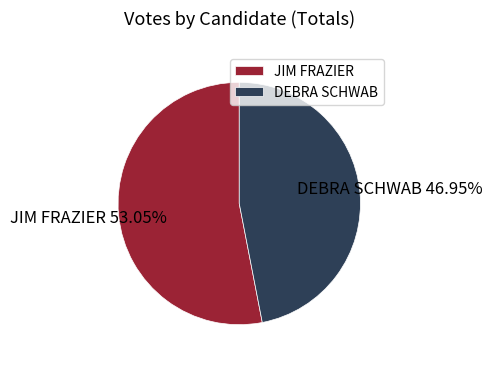

What percentage is the DEBRA SCHWAB slice, to the nearest percent?

47%